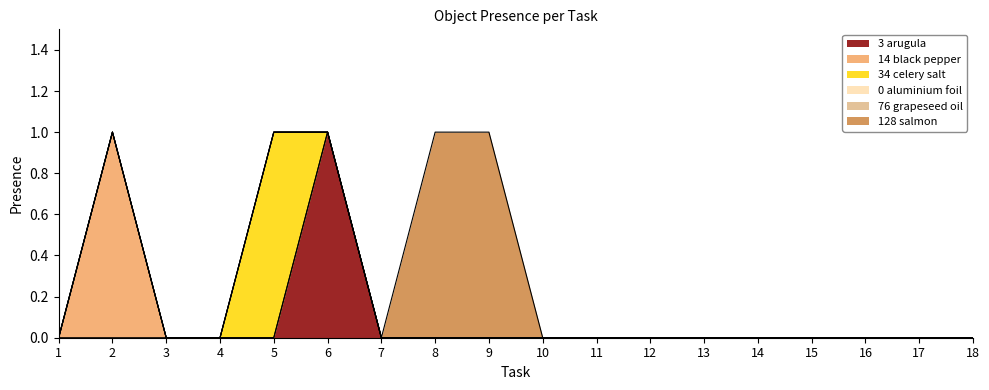

Where is Object_34_celery salt nearest to the value 0?

1